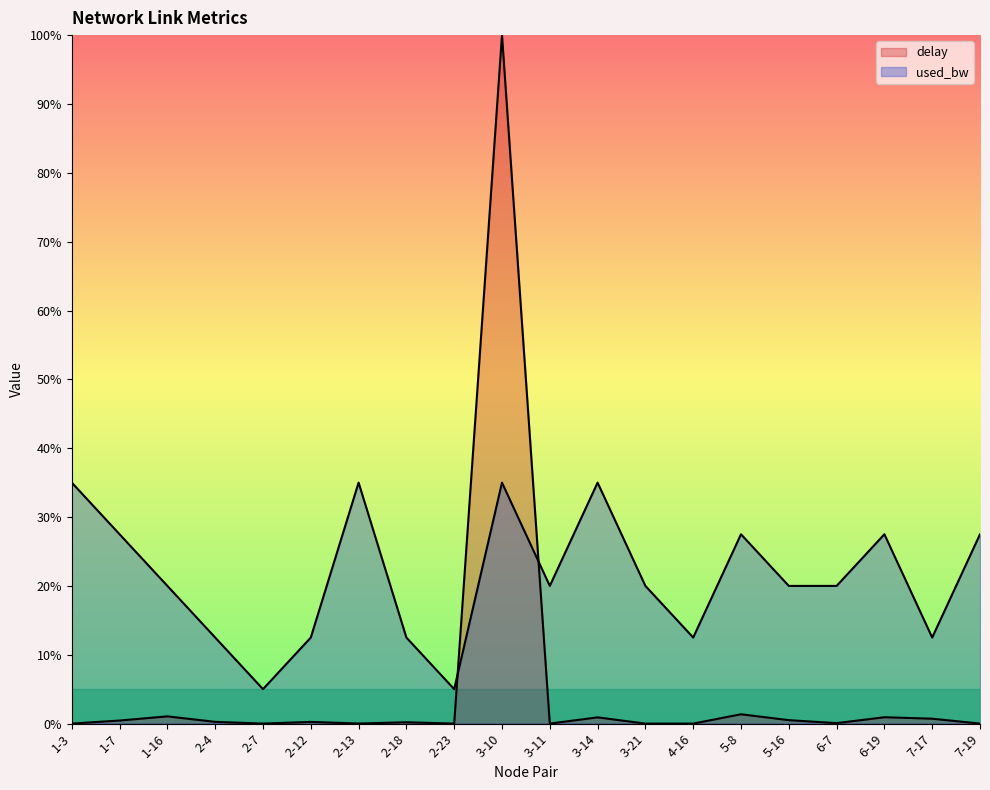

Reading left to right, what are all the values shown in this chart?

delay: 0.0	0.4	1.0	0.3	0.0	0.2	0.0	0.2	0.0	100.0	0.0	0.9	0.0	0.0	1.4	0.5	0.1	0.9	0.7	0.0
used_bw: 35.0	27.5	20.0	12.5	5.0	12.5	35.0	12.5	5.0	35.0	20.0	35.0	20.0	12.5	27.5	20.0	20.0	27.5	12.5	27.5